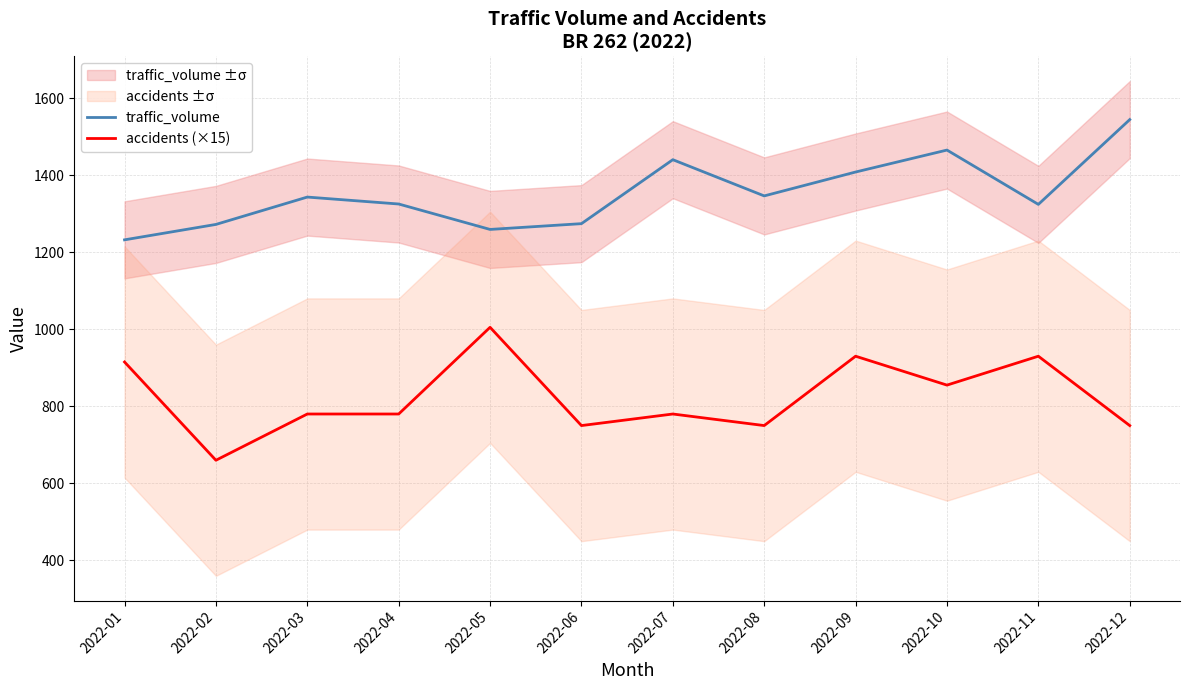

What is the spread (max minus min) of values at 2022-01?

317